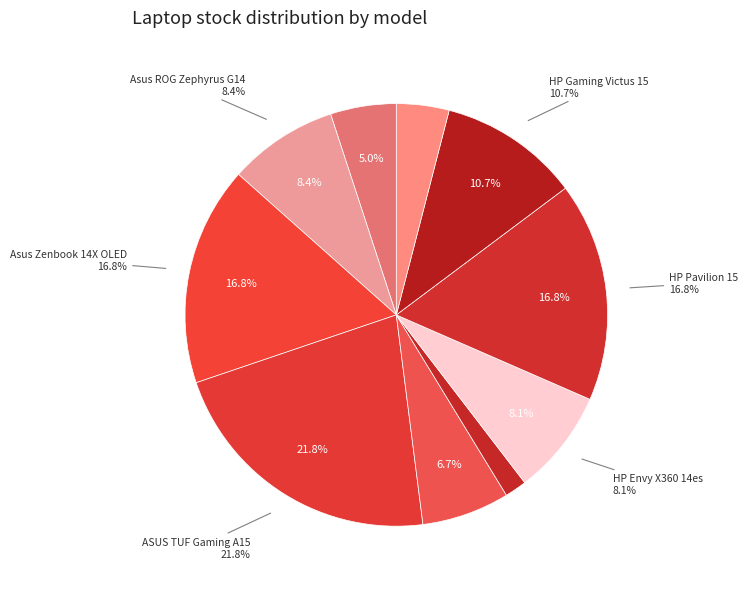

Is it true that Asus ROG Zephyrus G14 is 22% of the pie?

False